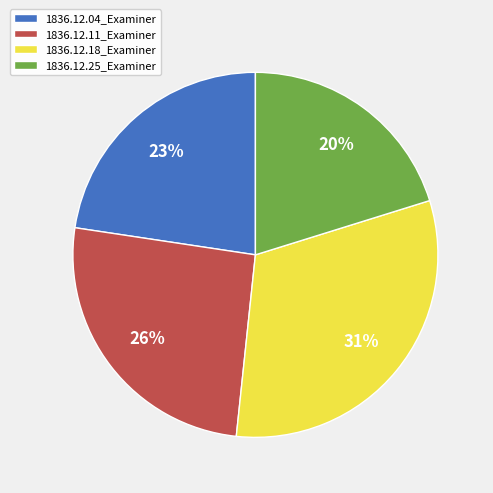

Combined, do 1836.12.11_Examiner and 1836.12.25_Examiner account for over 50%?

No